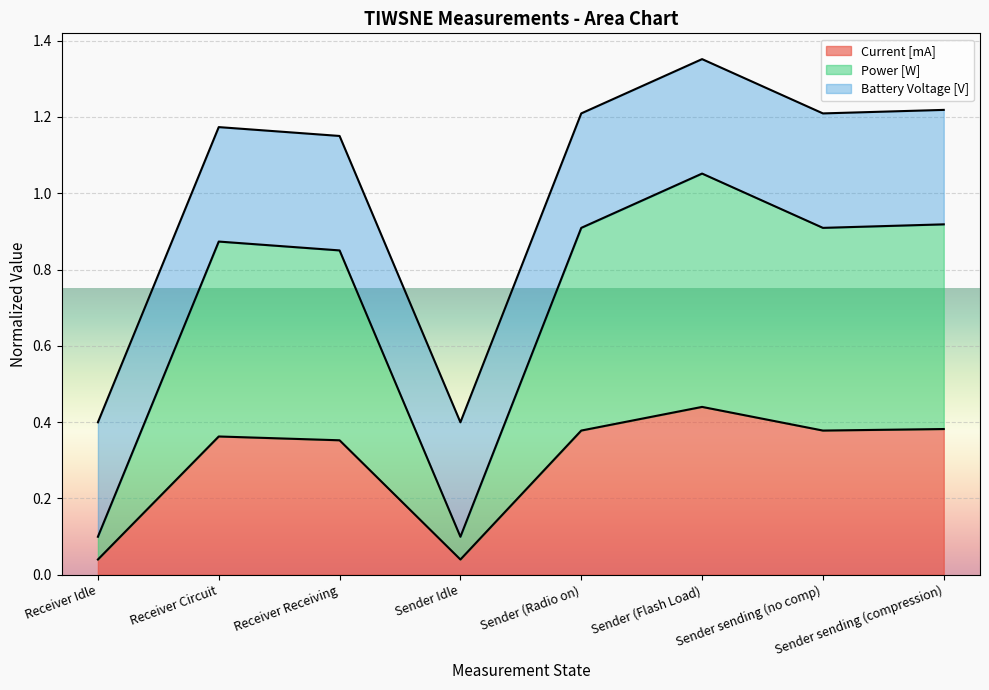

Does the chart display data point markers on the line(s)?

No